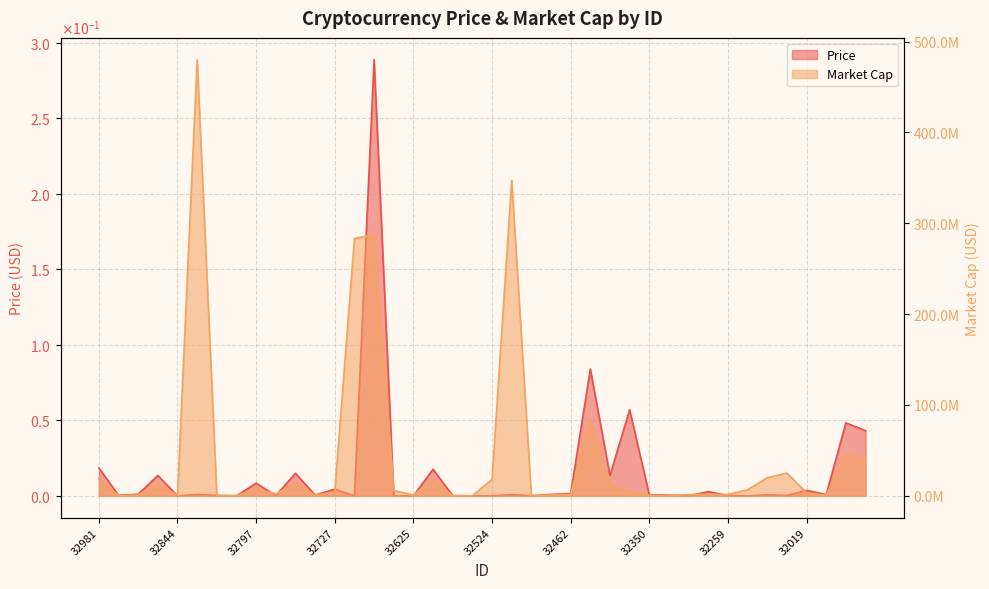

Which category has the lowest value across all series?

32590